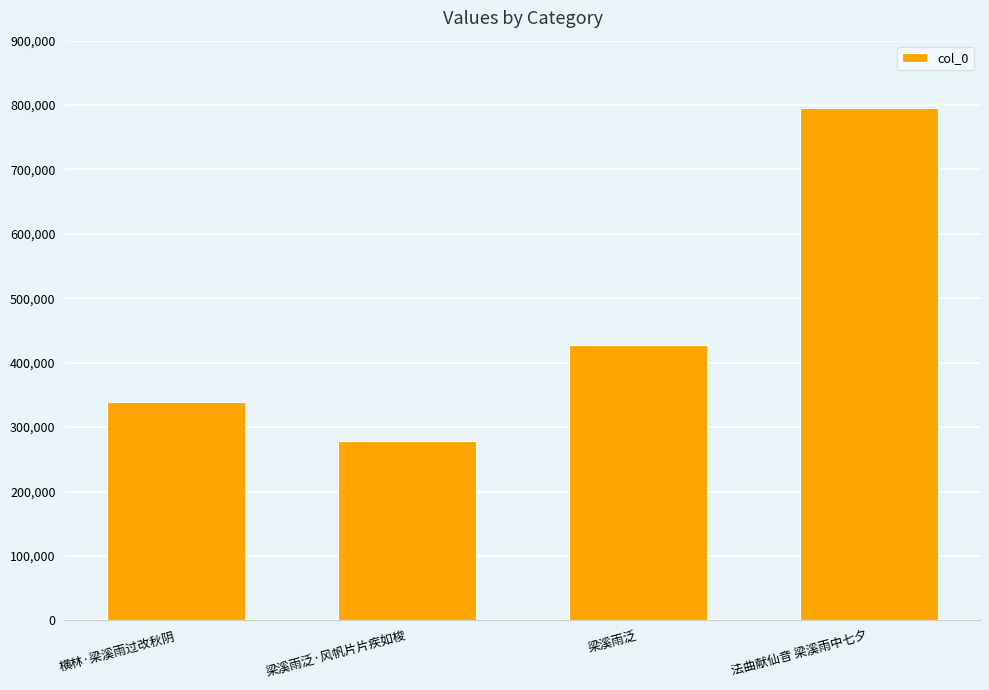

Does the chart contain stacked bars?

No